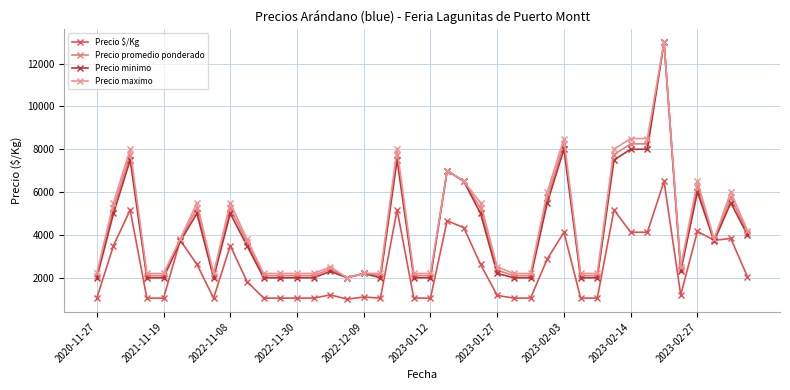

How many data points does each series have?

40